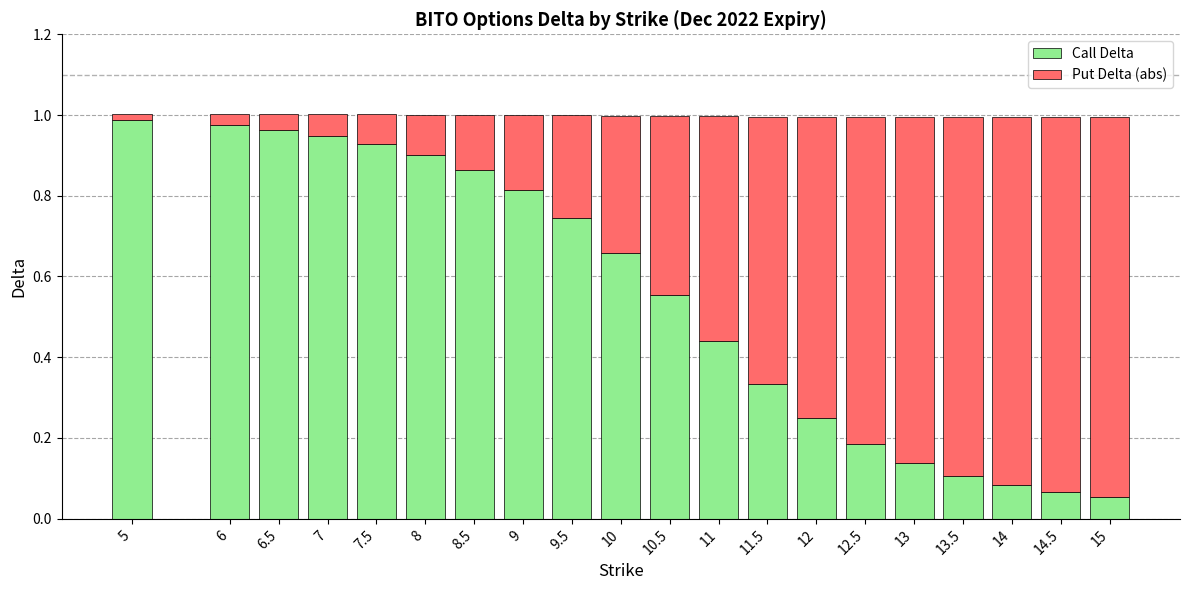

Are the bars grouped side by side (vs. stacked)?

No